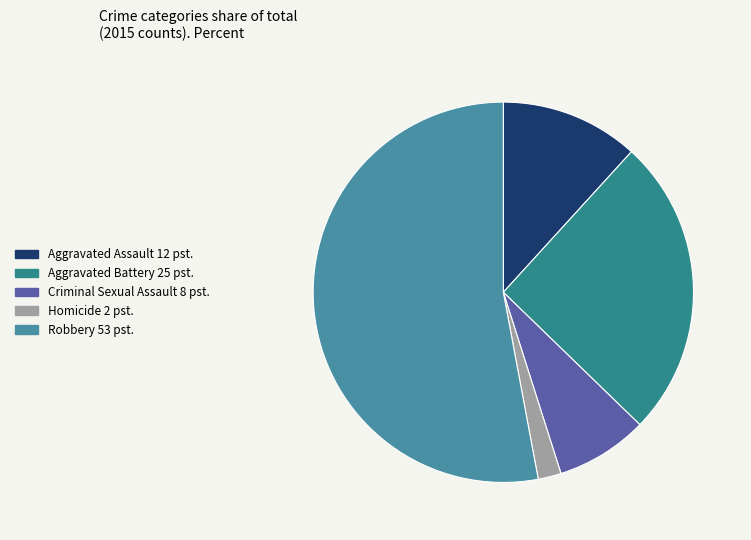

How many segments does this pie chart have?

5